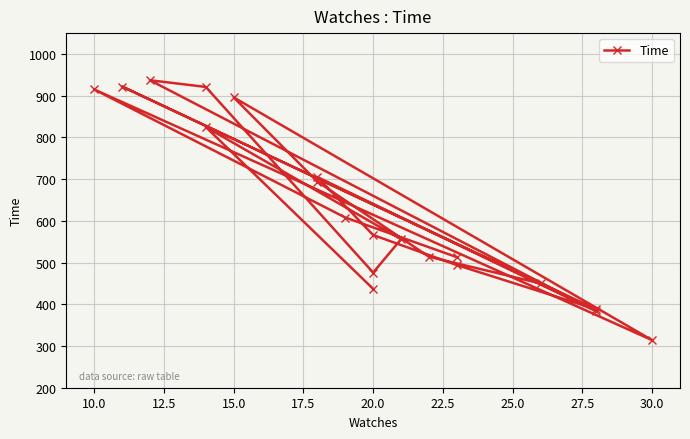

How many interior local valleys (lower than both neighbors) does the data have?

5